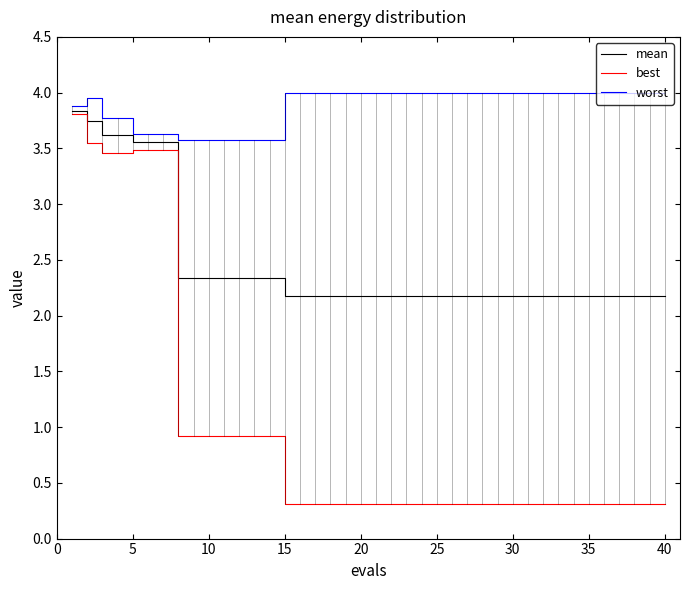

Rank the series by their average value, from lowest to highest.

best, mean, worst